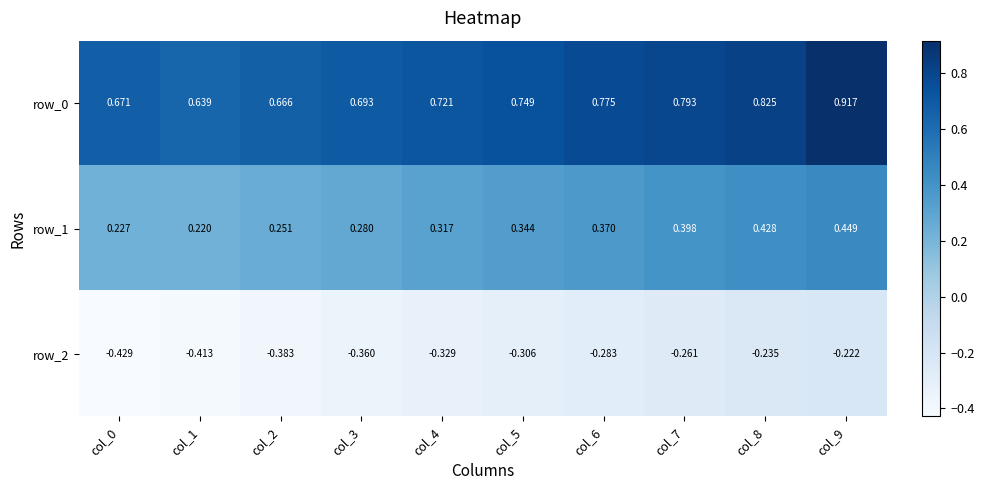

Is the value of row_2 at col_3 greater than the value of row_1 at col_5?

No